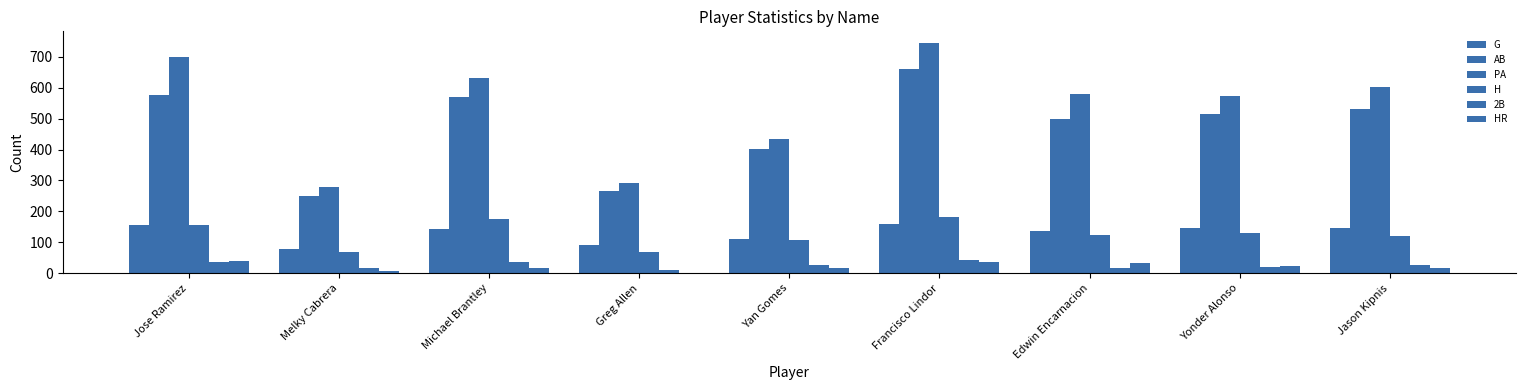

What is the label of the 8th bar from the right?

Melky Cabrera